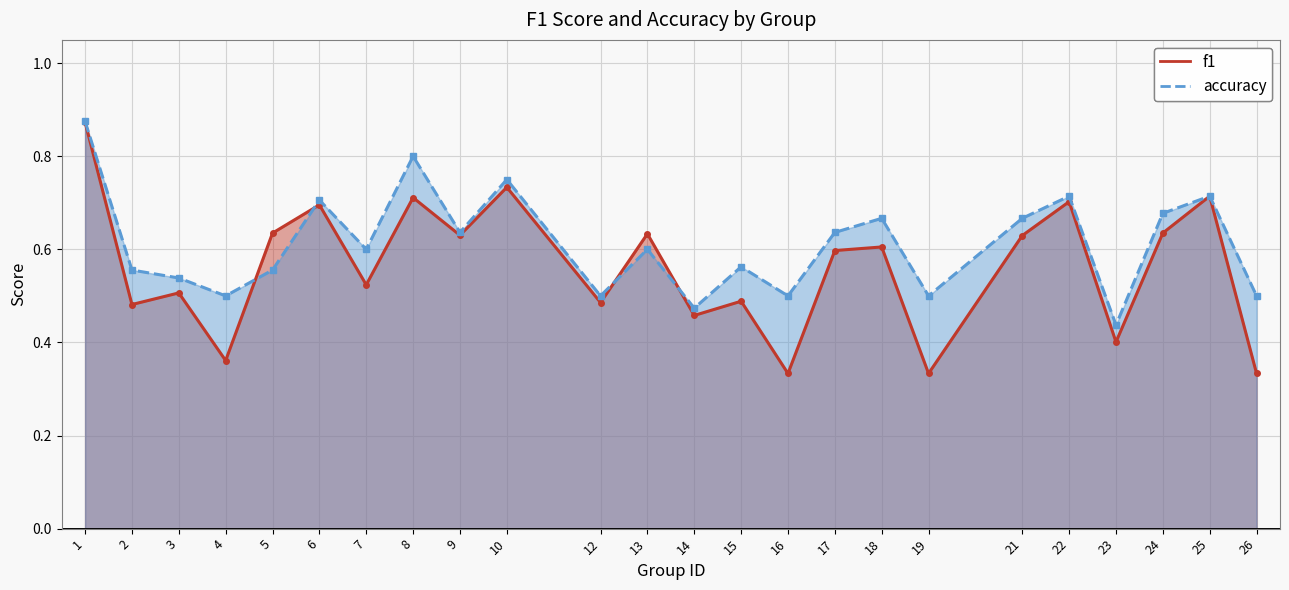

Between which two adjacent categories do f1 and accuracy first intersect?

4 and 5